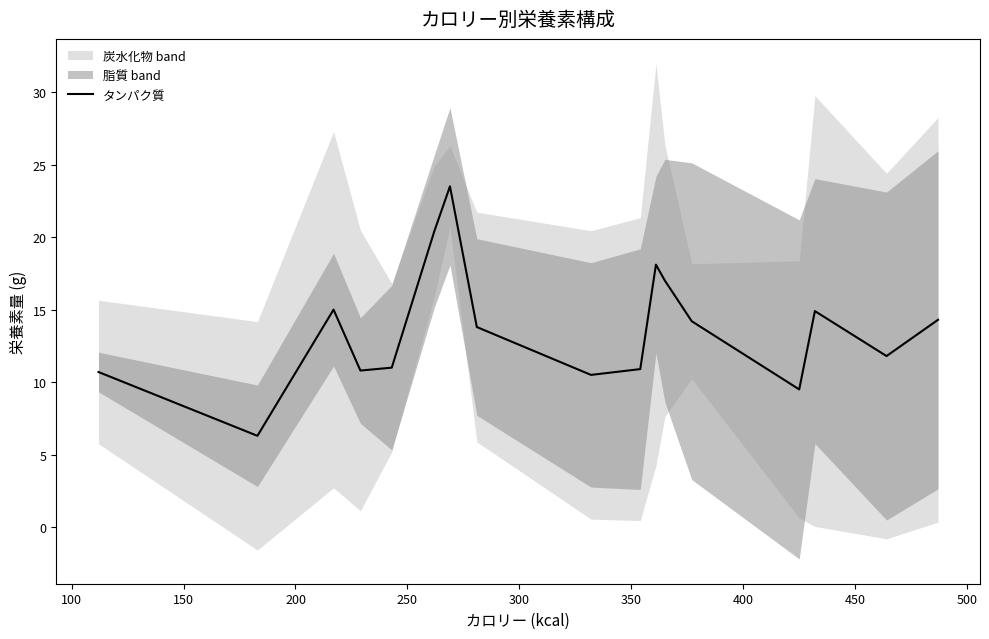

Does the chart have visible grid lines?

No